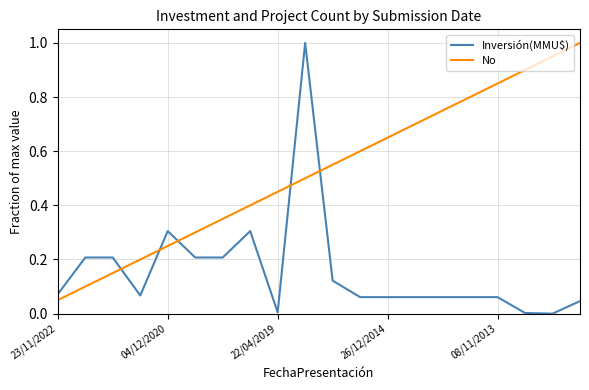

Which series has the largest total across all categories?

No